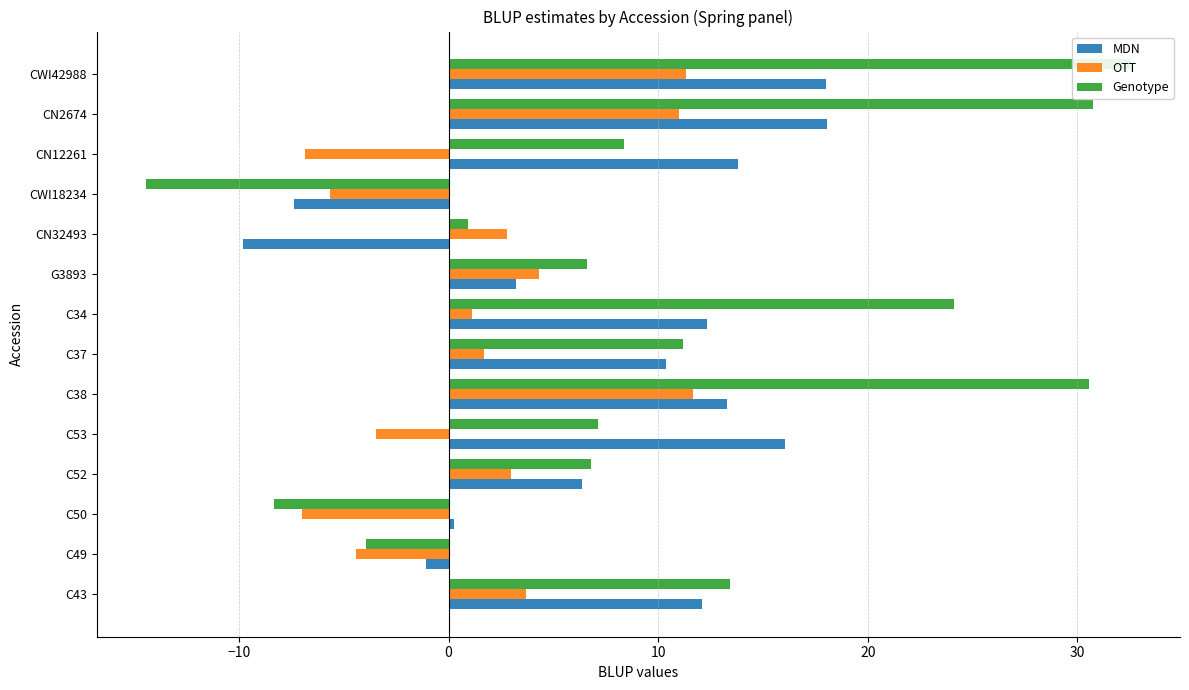

How many data points in OTT are above 2?

7